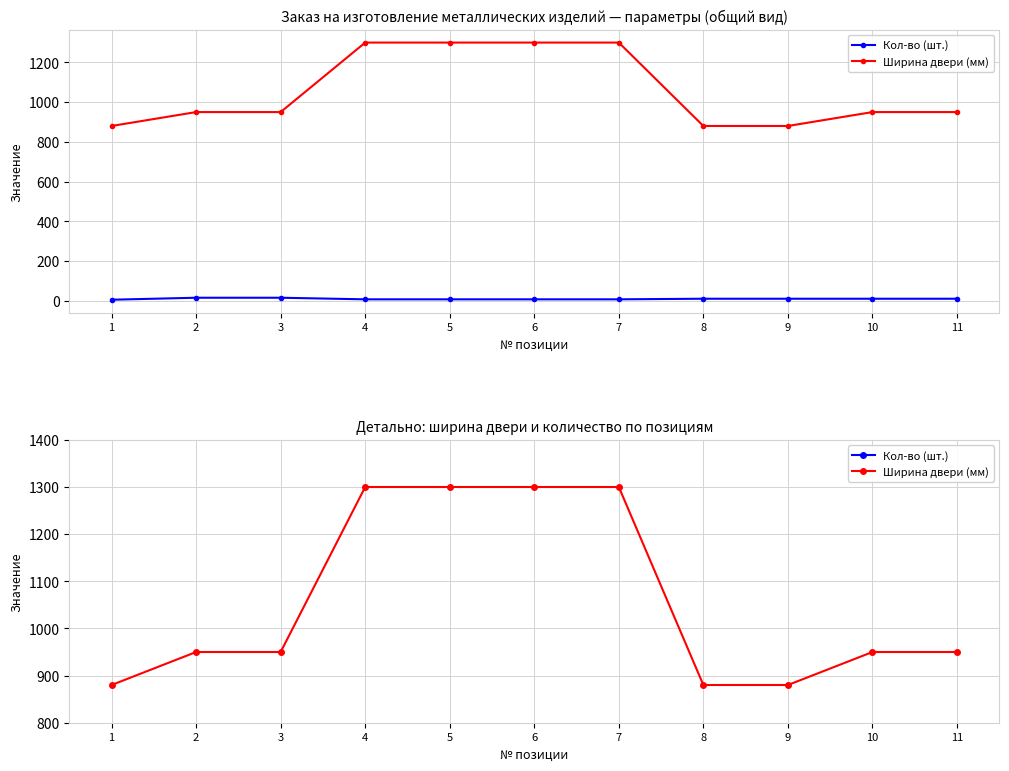

Does the chart display data point markers on the line(s)?

Yes